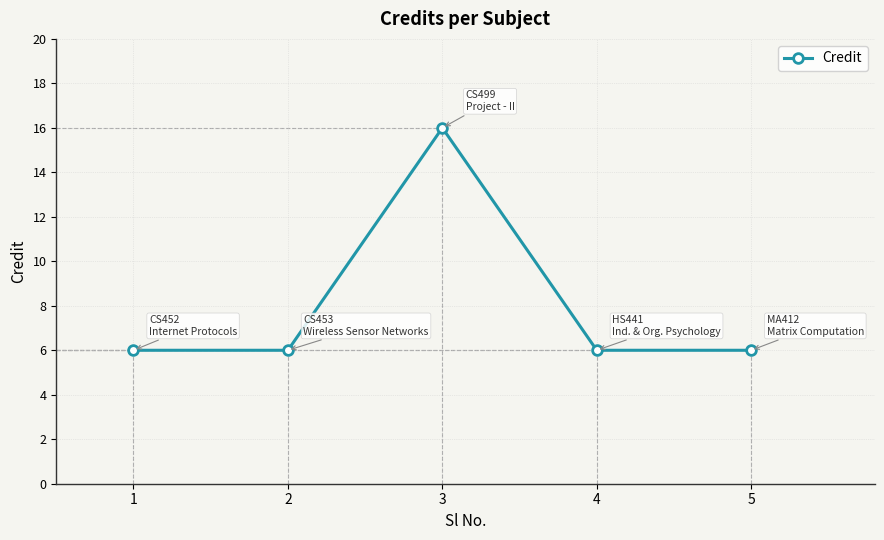

What is the minimum value shown in the chart?

6